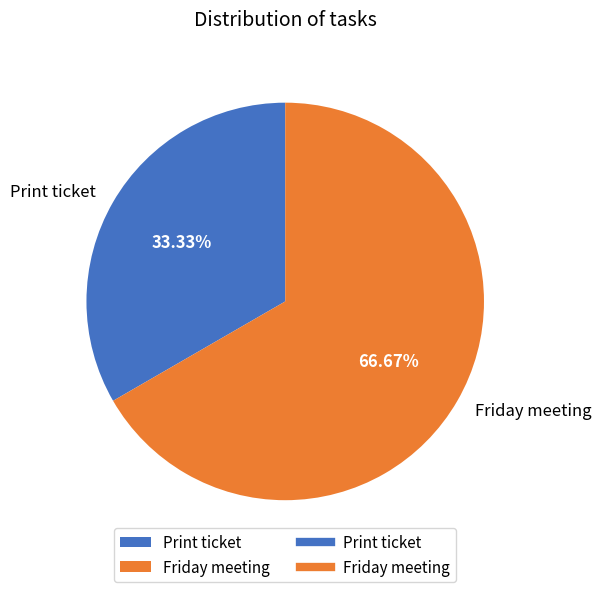

Combined, what portion of the pie is Print ticket and Friday meeting?

100.0%